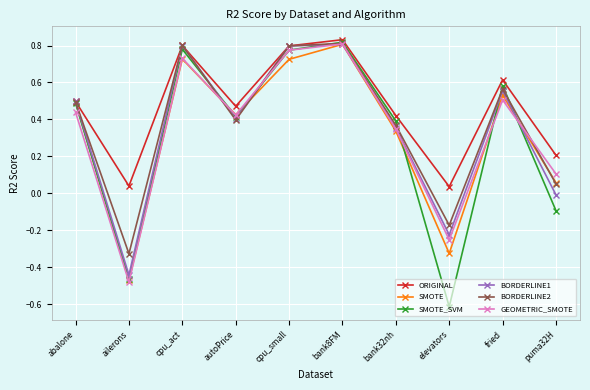

What is the difference between the maximum and minimum values in the BORDERLINE2 series?

1.1